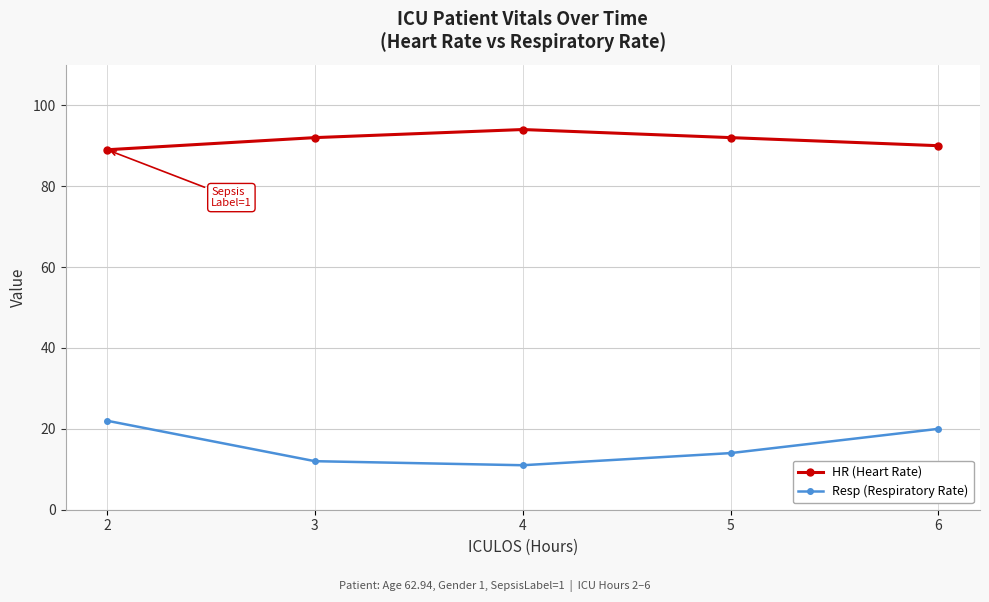

True or false: HR (Heart Rate) and Resp (Respiratory Rate) cross at least once.

False